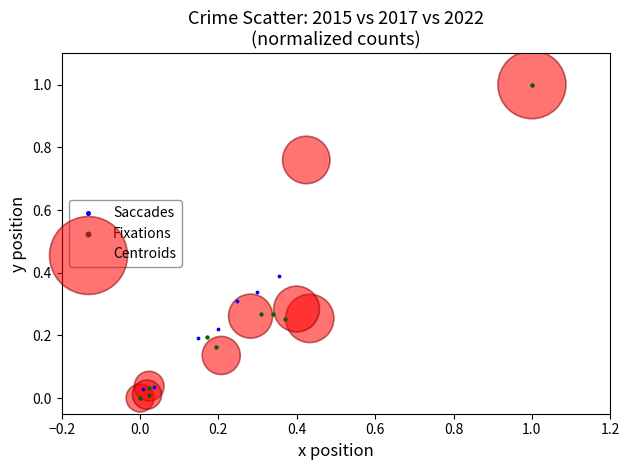

What are all the series names shown in the legend?

Saccades, Fixations, Centroids